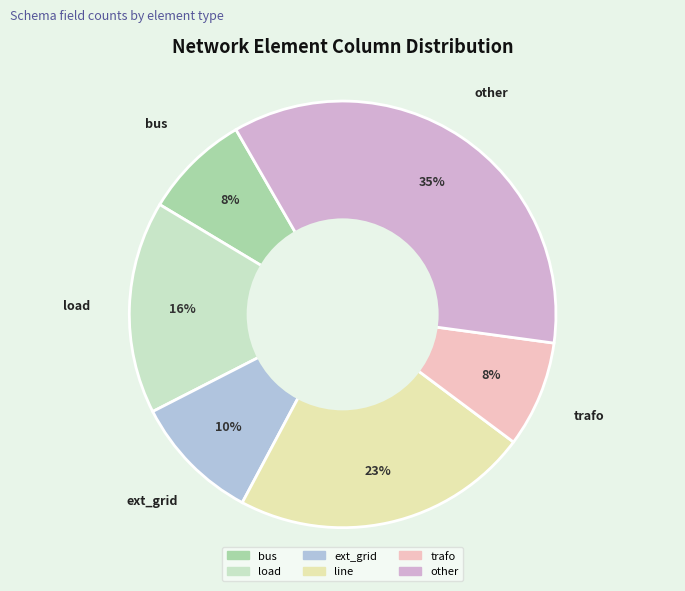

Count the number of slices in the pie.

6